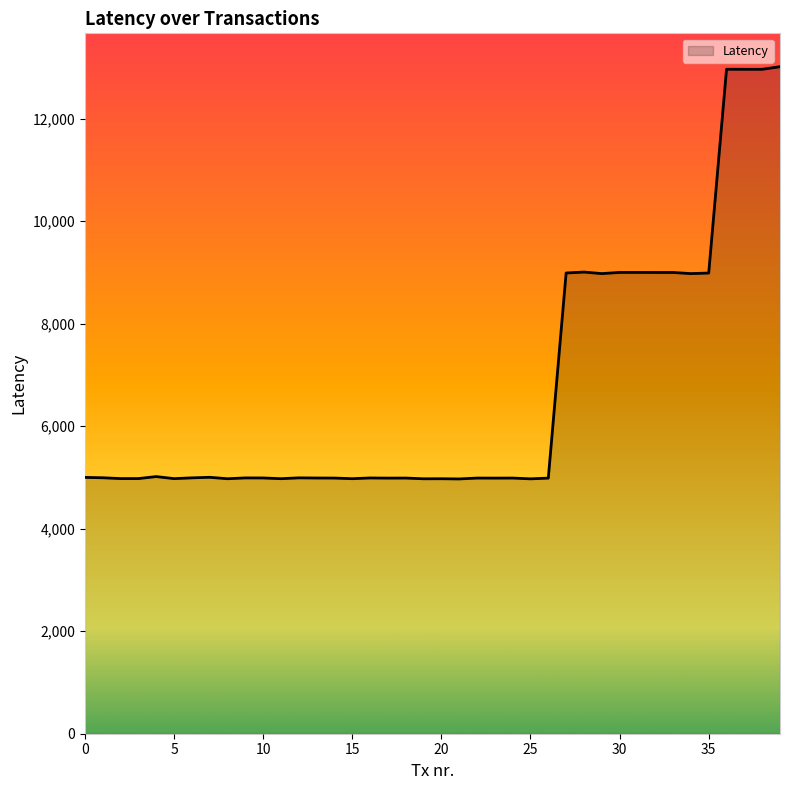

What is the greatest value displayed?

13017